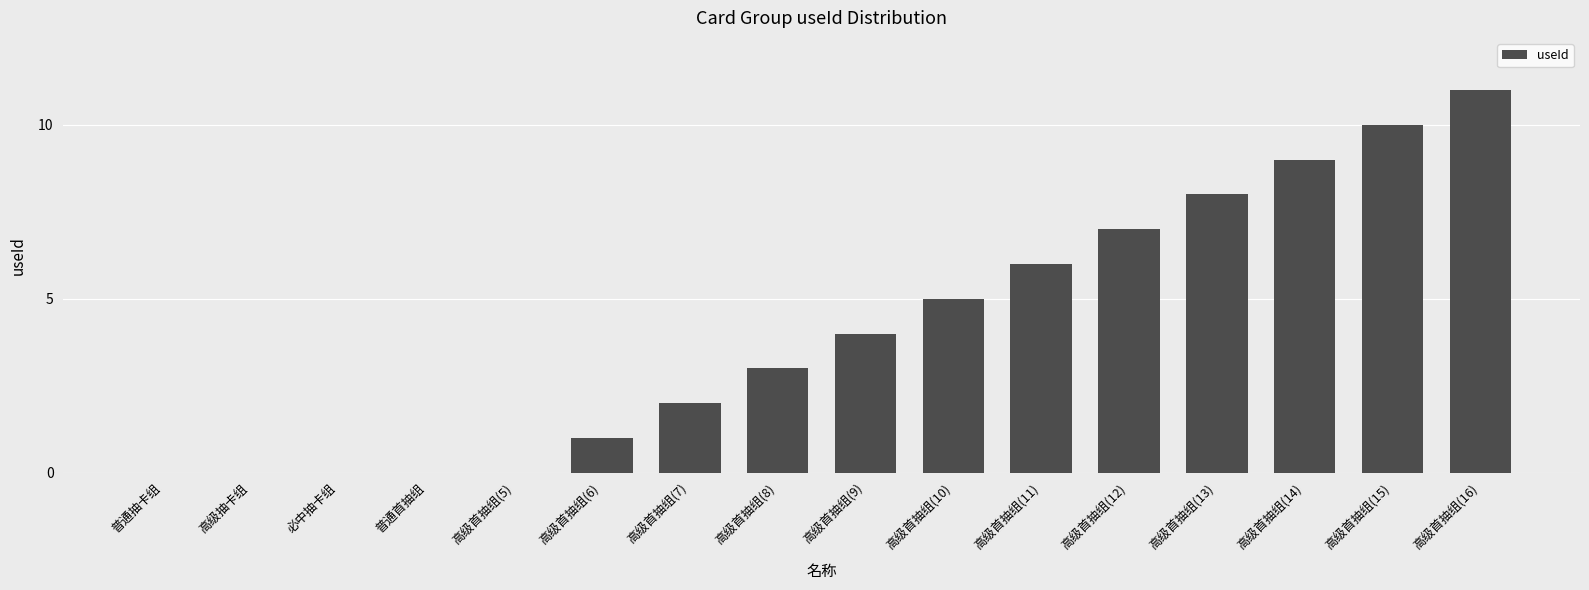

The chart shows a value of 11 at 高级首抽组(16). True or false?

True